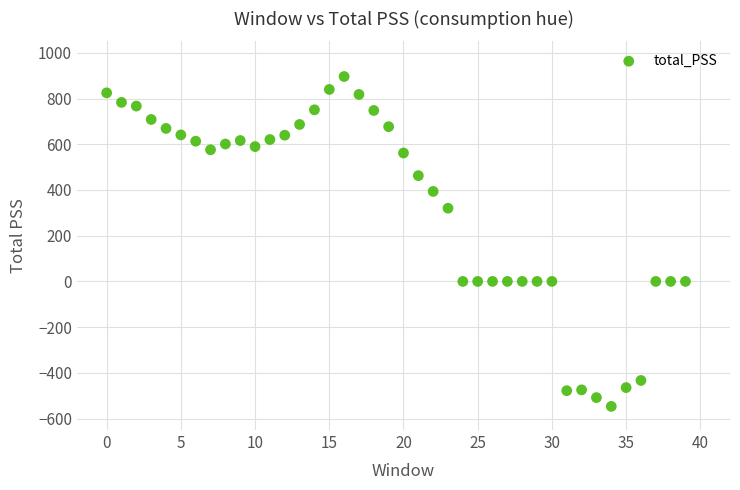

What Y value in the scatter plot is closest to 174?

320.2